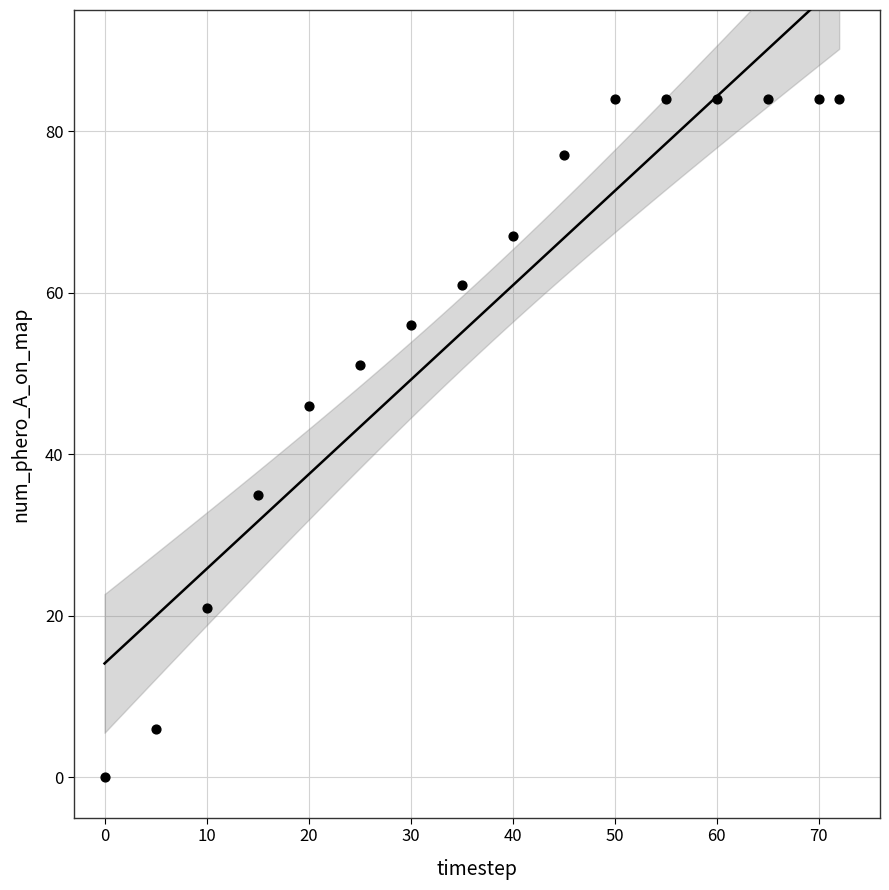

What is the range of X values (max minus min)?

72